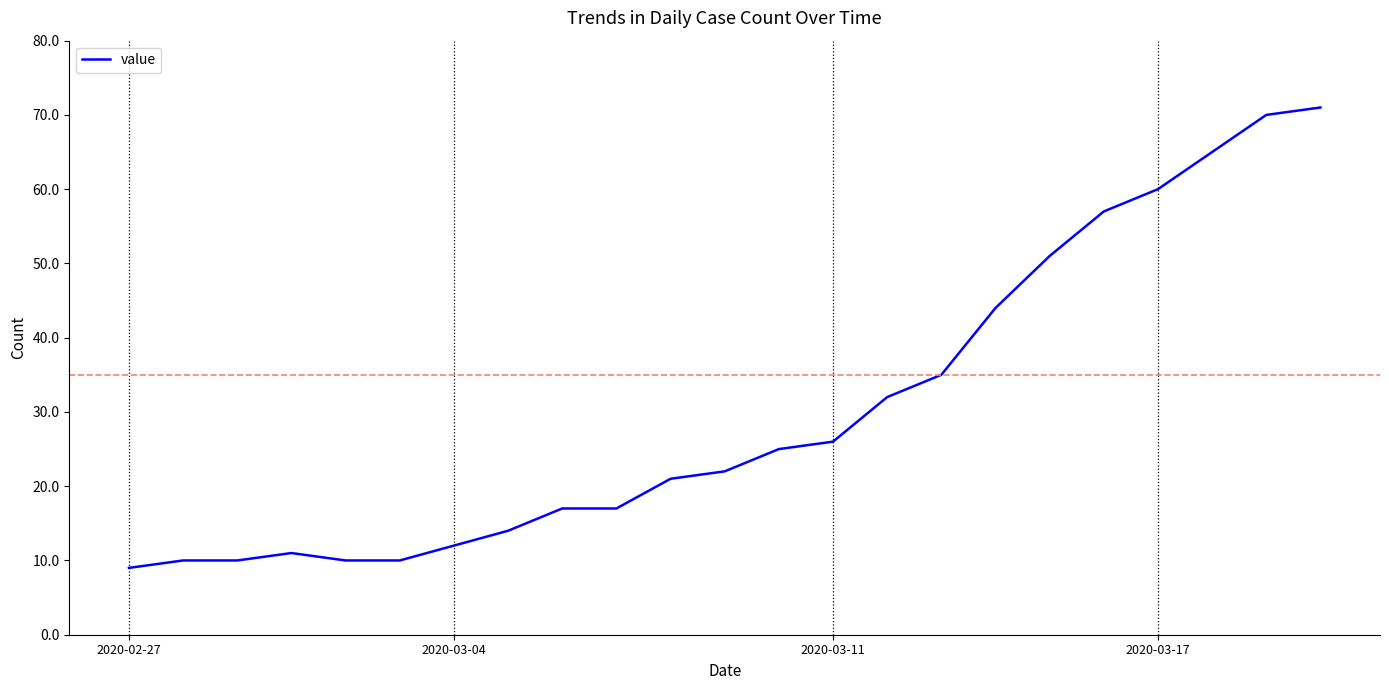

Reading left to right, what are all the values shown in this chart?

9	10	10	11	10	10	12	14	17	17	21	22	25	26	32	35	44	51	57	60	65	70	71